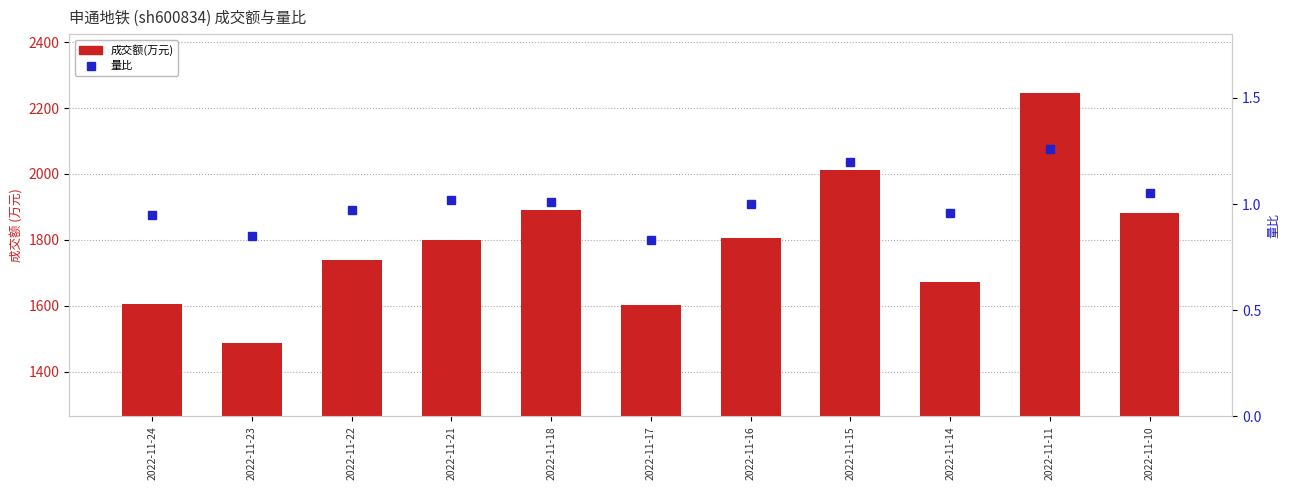

Does the chart contain stacked bars?

No